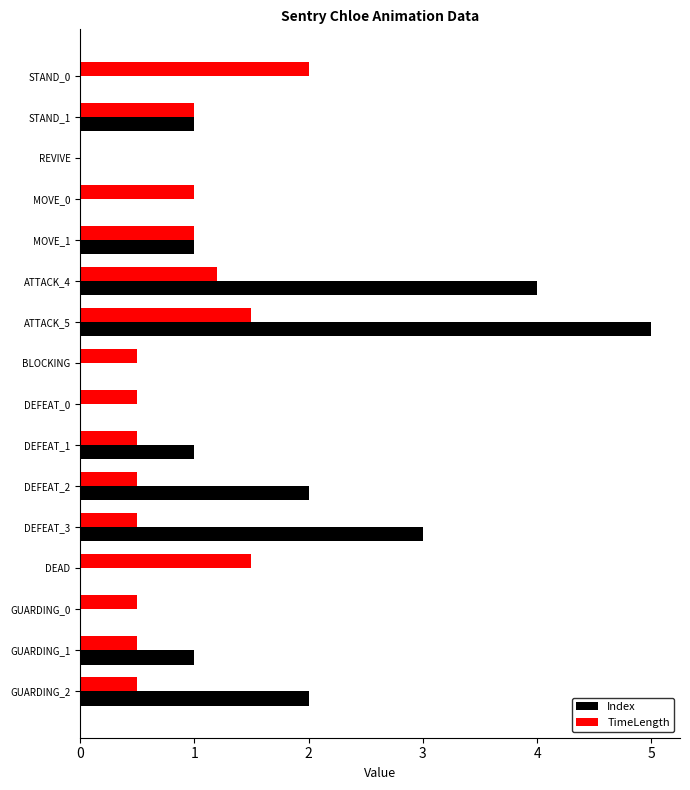

Count the number of data series in this chart.

2